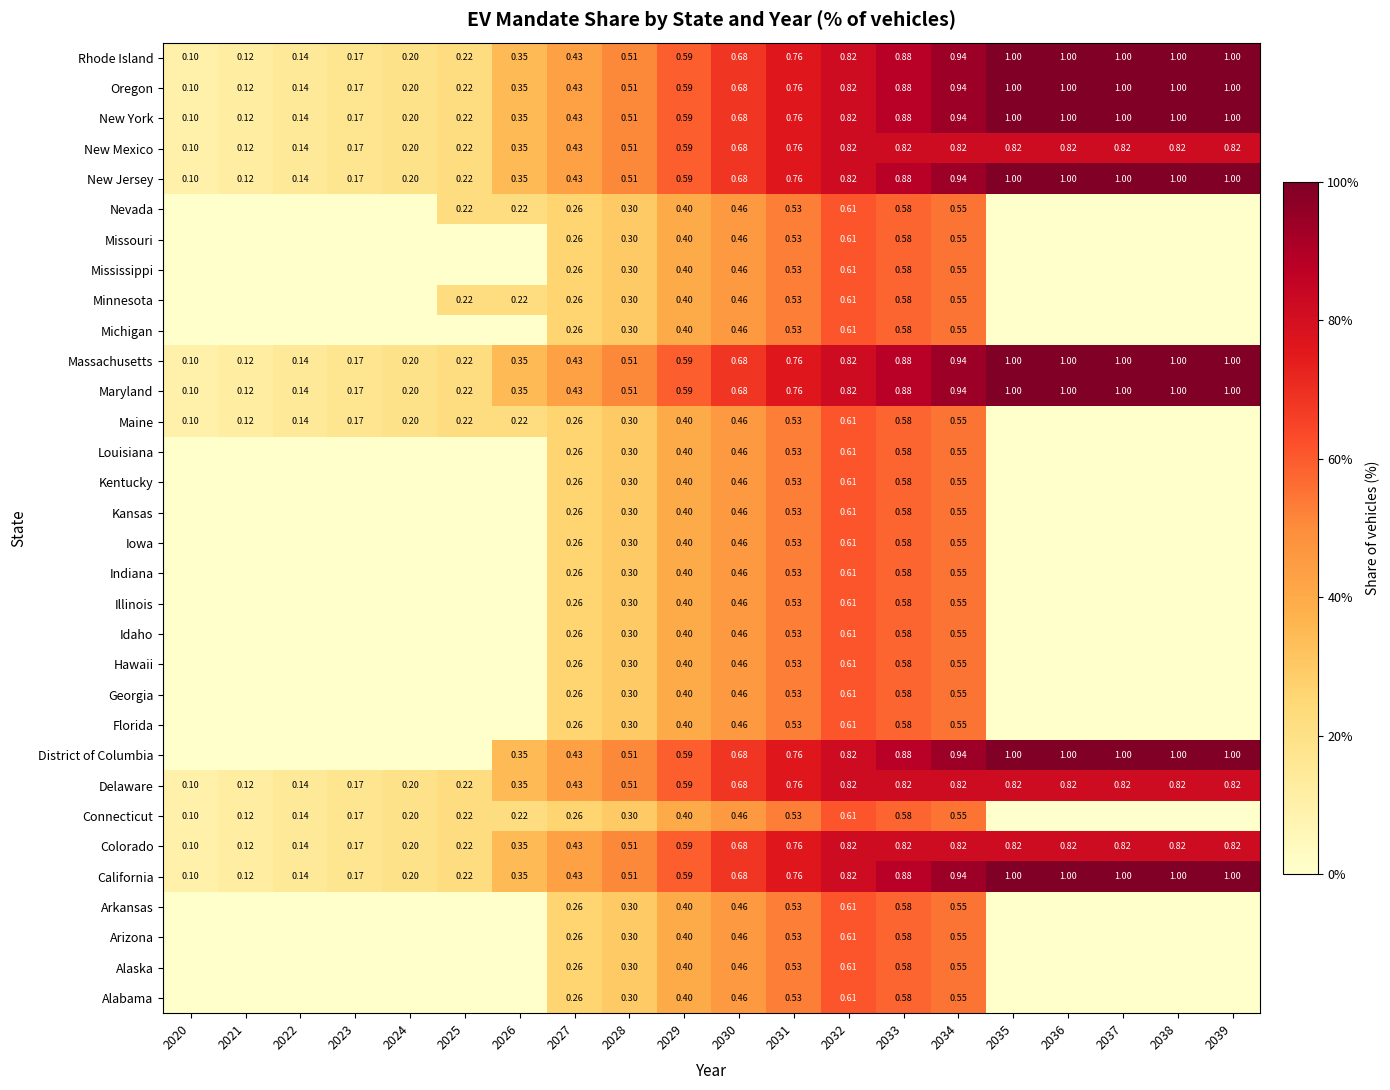

Is the value of Colorado at 2021 greater than the value of Iowa at 2027?

No